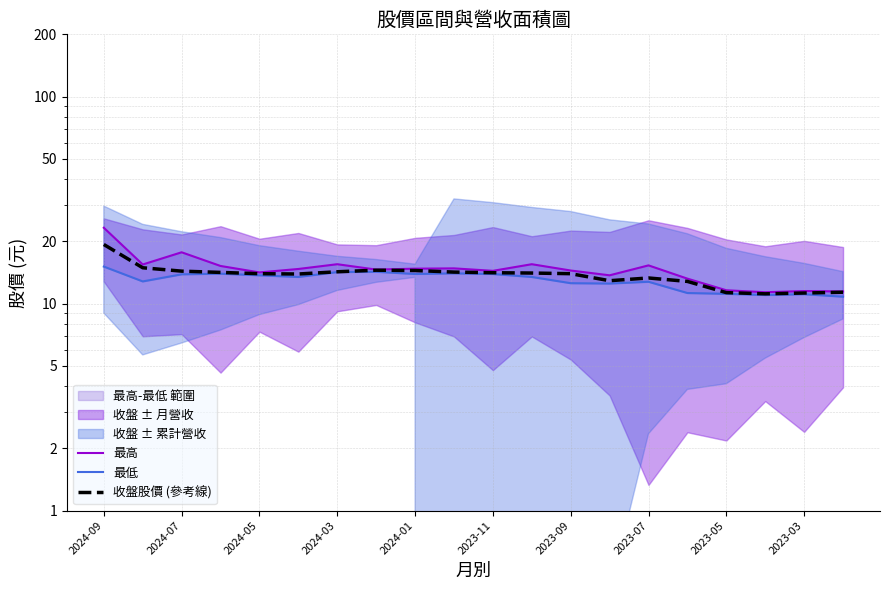

True or false: 最低 and 最高 intersect in this chart.

False